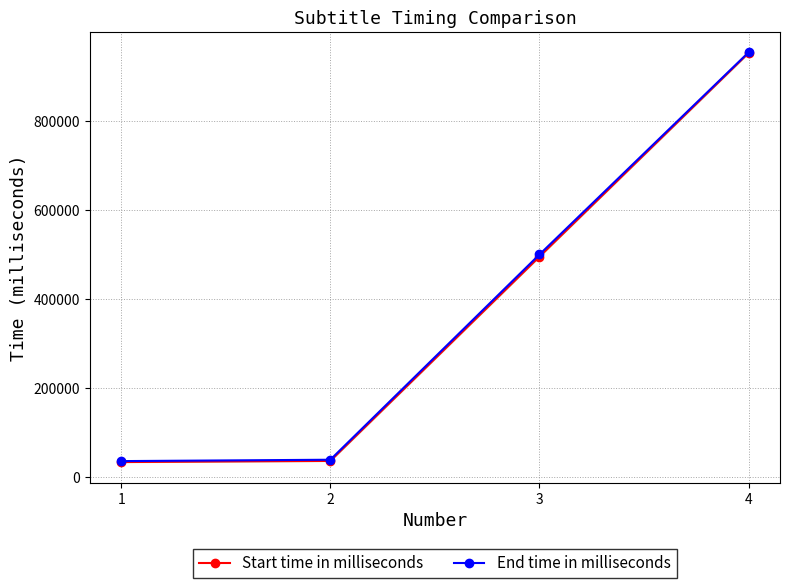

What is the average value of the End time in milliseconds series?

381589